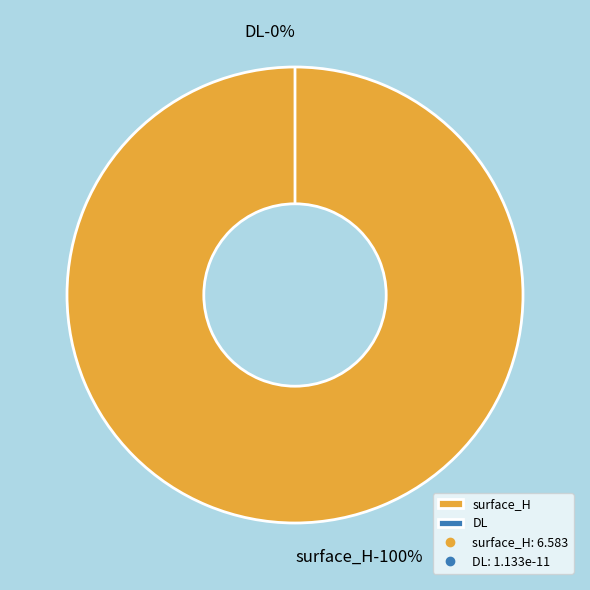

Is it true that DL is 0% of the pie?

True